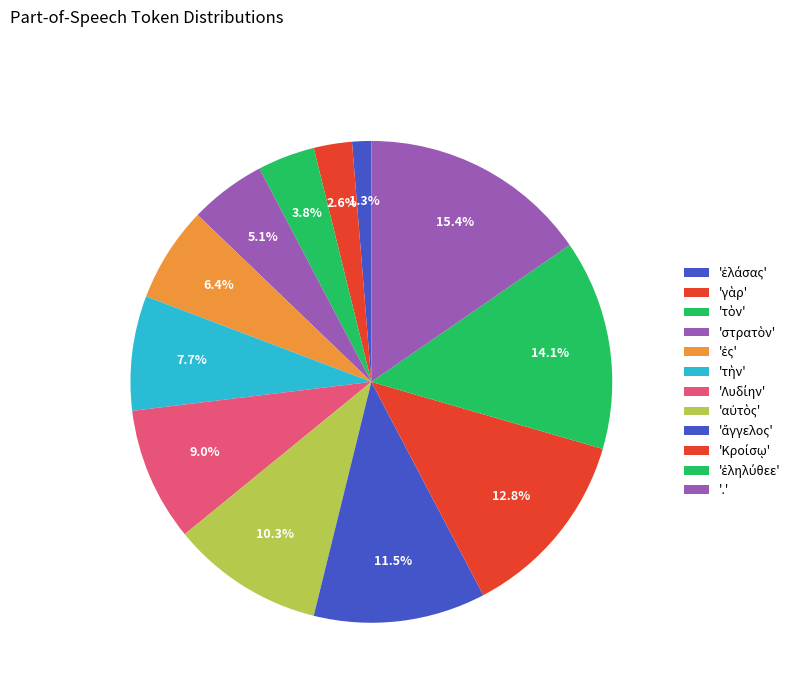

How many segments does this pie chart have?

12